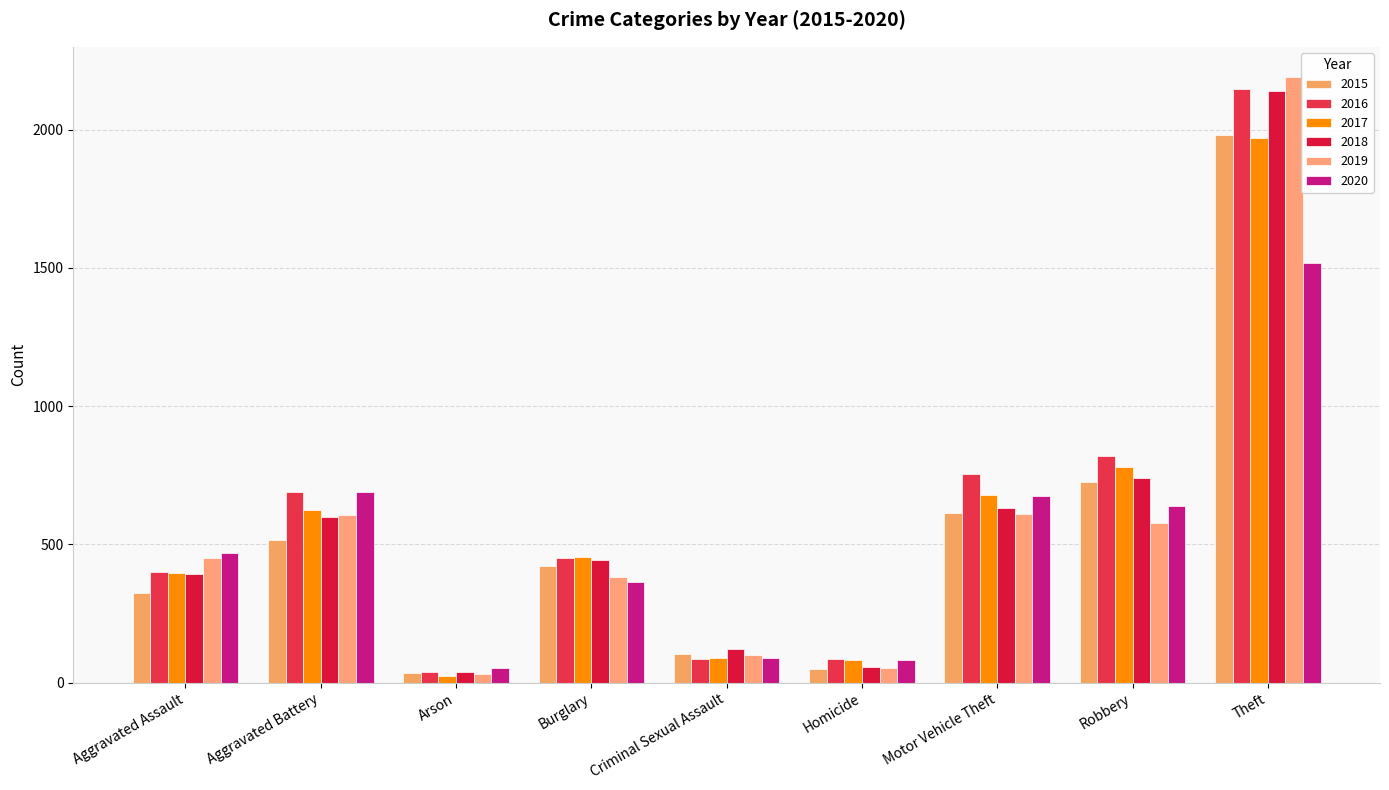

What are all the series names shown in the legend?

2015, 2016, 2017, 2018, 2019, 2020